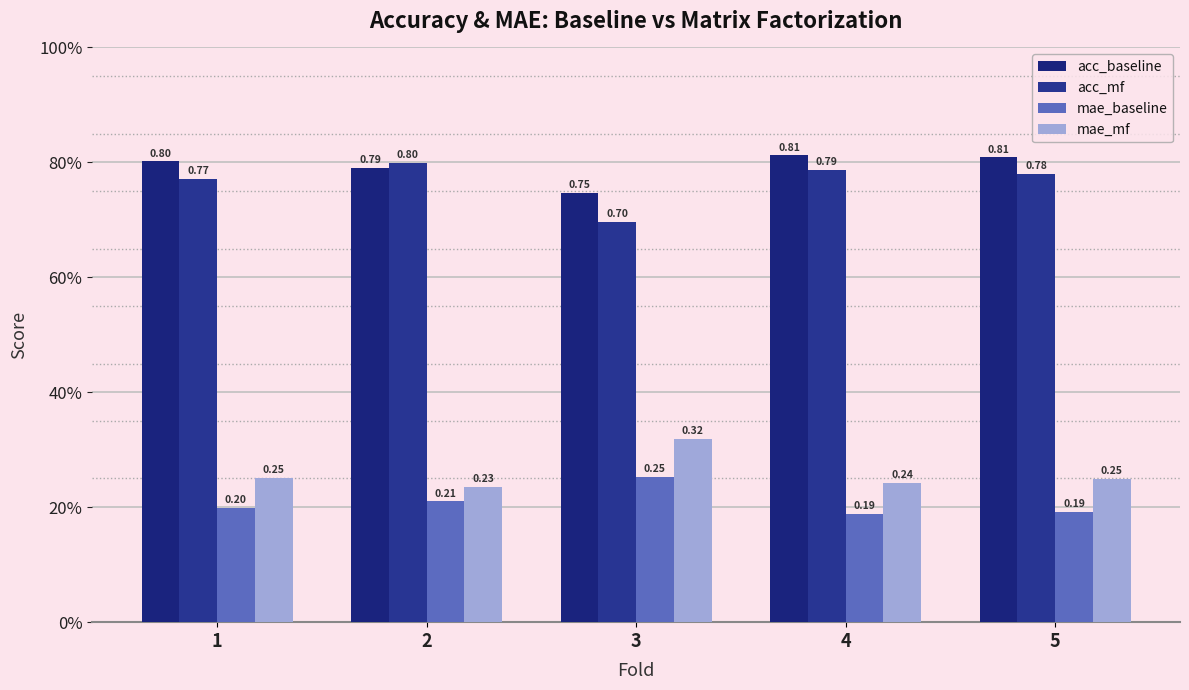

Does the chart contain any negative values?

No